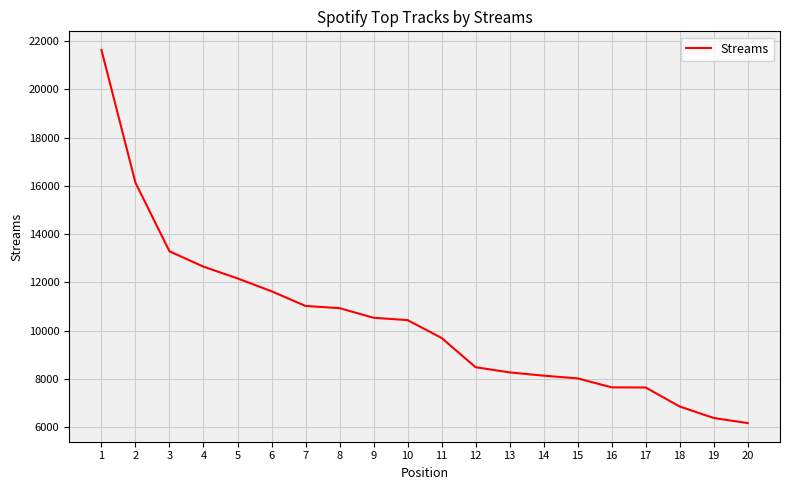

Which label corresponds to the largest value in the chart?

1